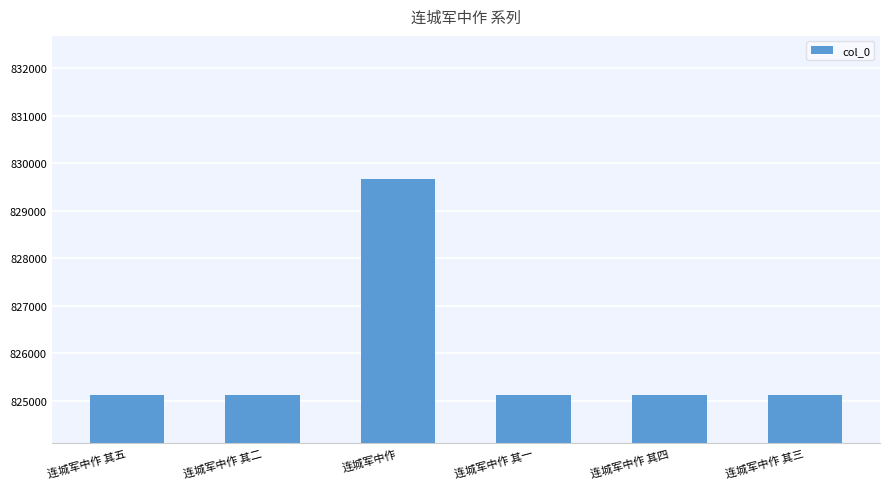

What is the minimum value shown in the chart?

825115